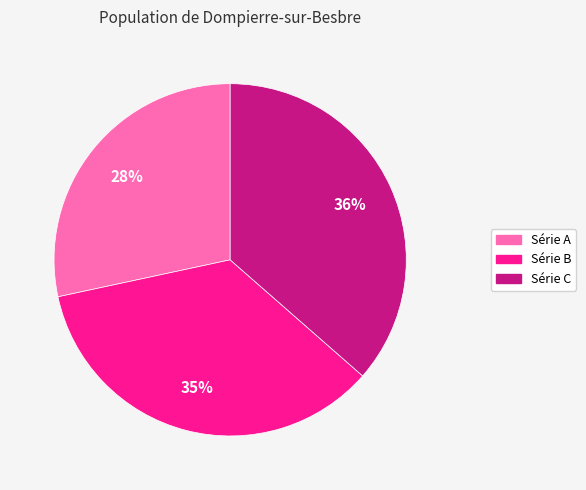

Is there any slice that represents more than half of the pie?

No